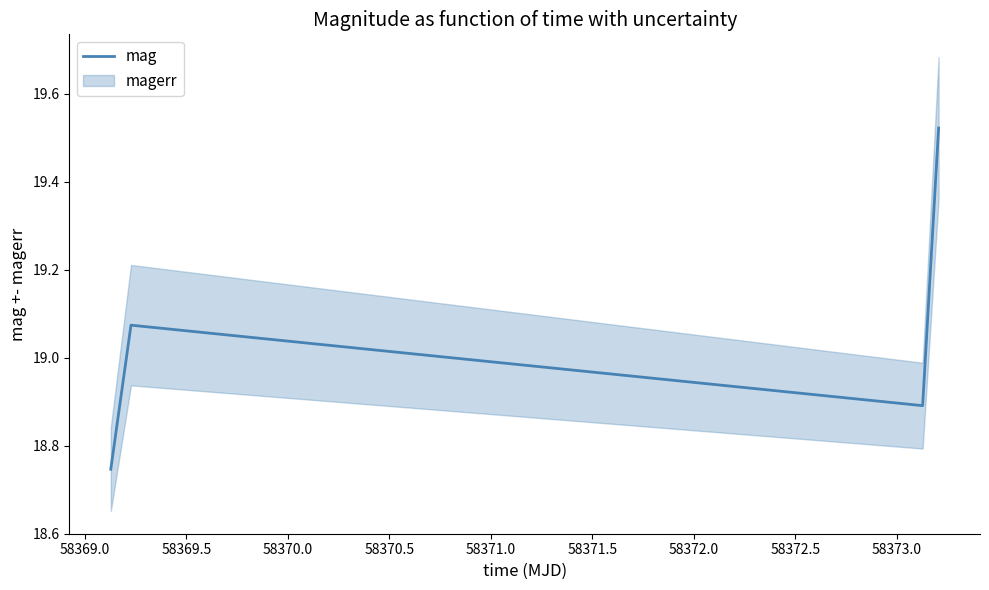

In mag, how many points are higher than both neighbors (excluding endpoints)?

1